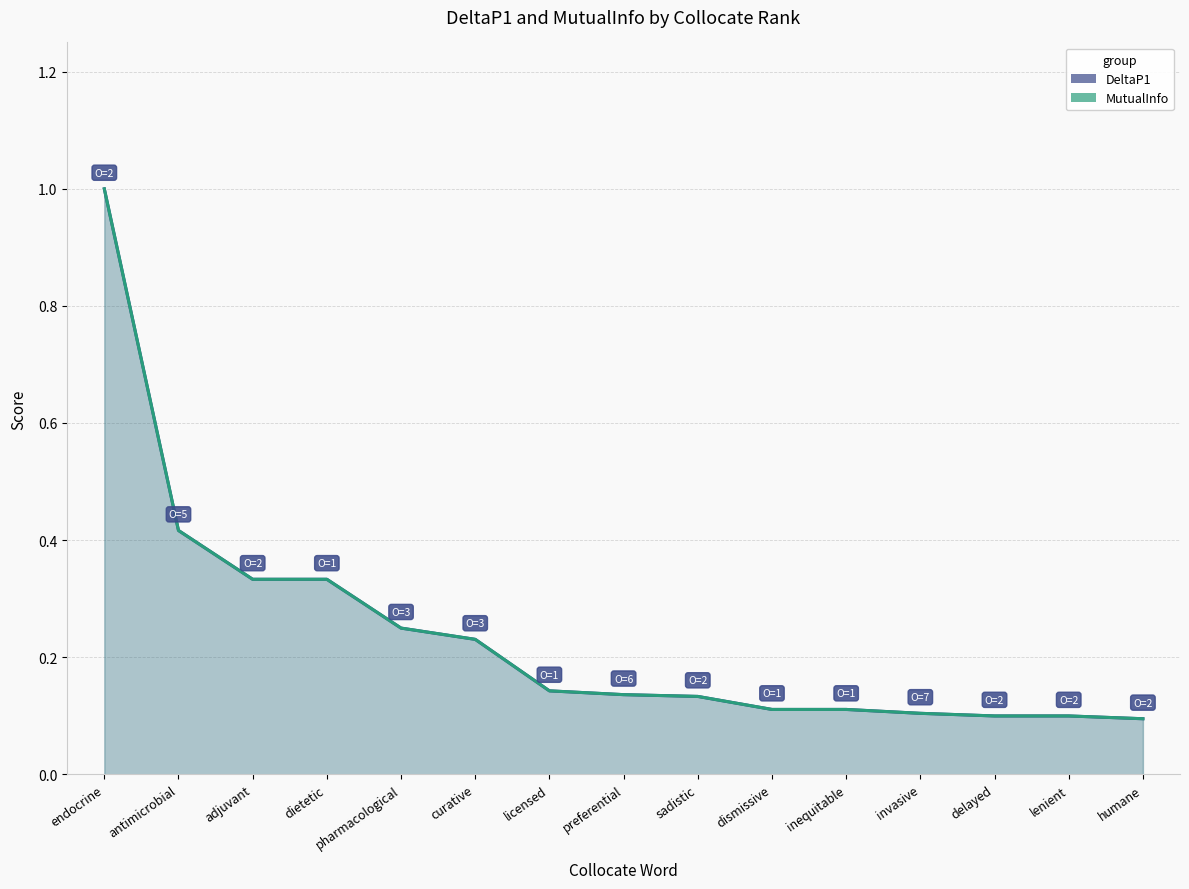

What is the difference between the maximum and minimum values in the DeltaP1 series?

0.9